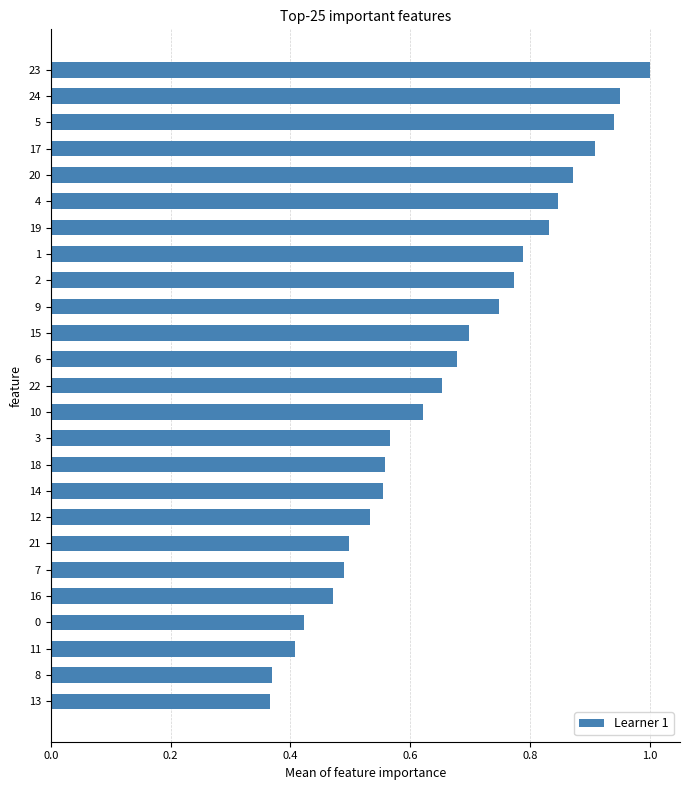

True or false: the data shows 0.9 at 18.

False